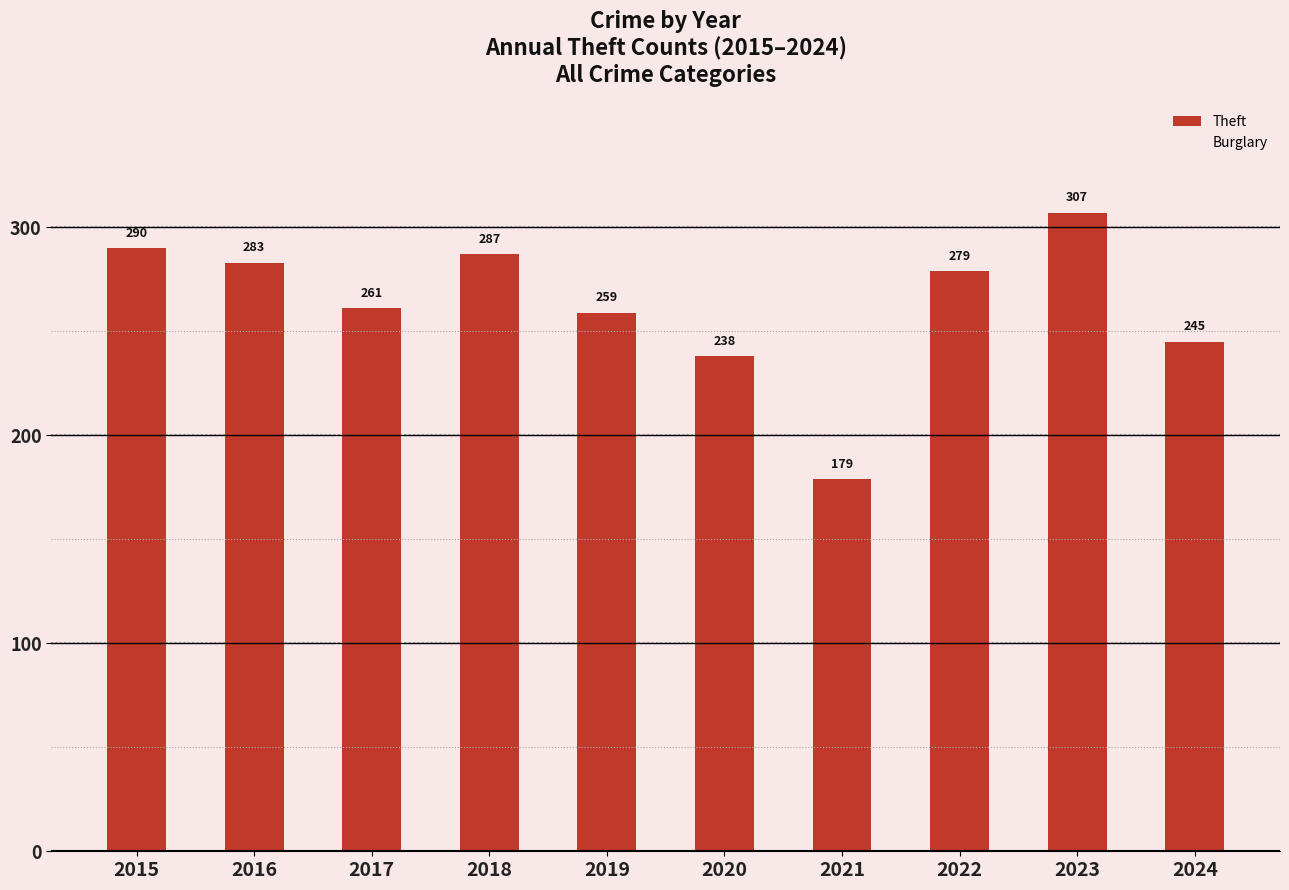

Are the bars horizontal?

No